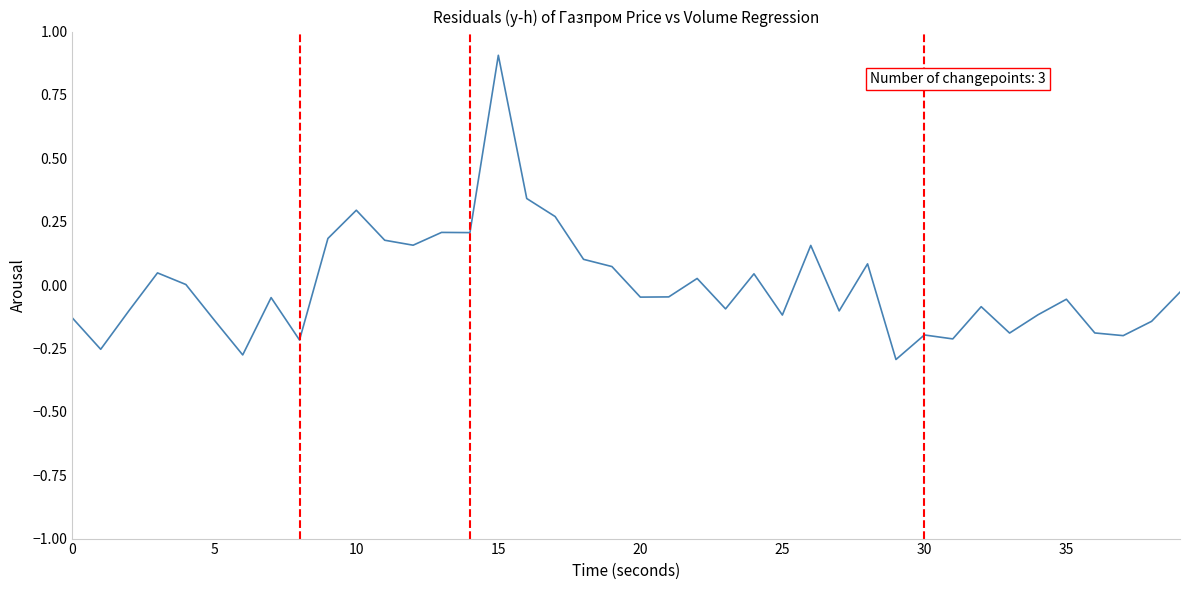

What is the maximum value shown in the chart?

0.9